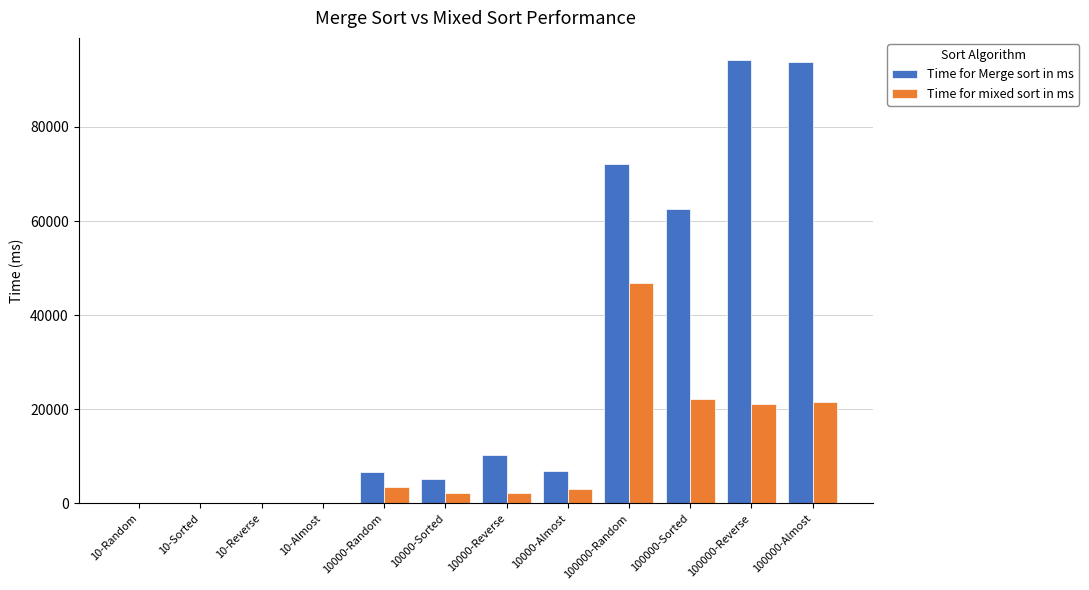

Is the value of Time for Merge sort in ms at 10000-Reverse greater than the value of Time for mixed sort in ms at 100000-Almost?

No